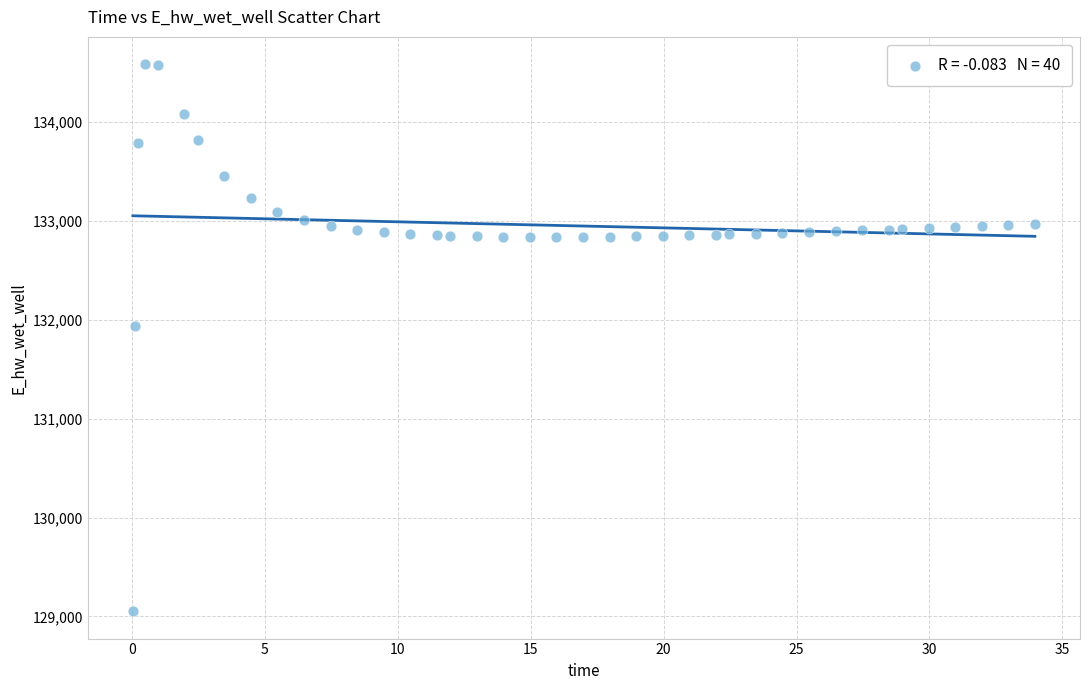

What Y value in the scatter plot is closest to 131817?

131937.2